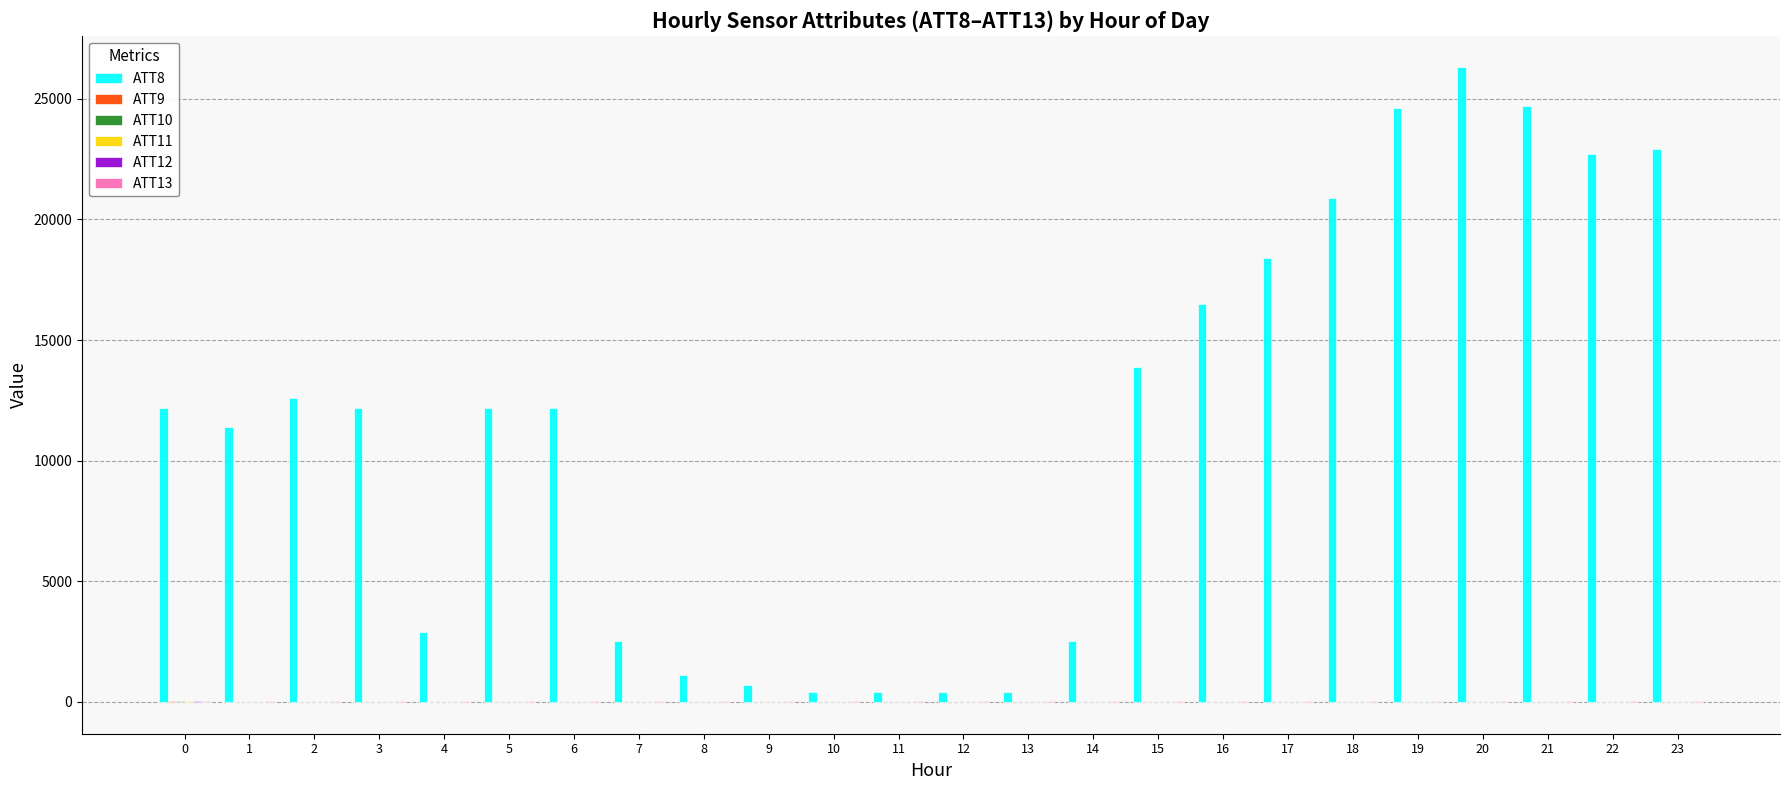

Which series has the largest range (max minus min)?

ATT8